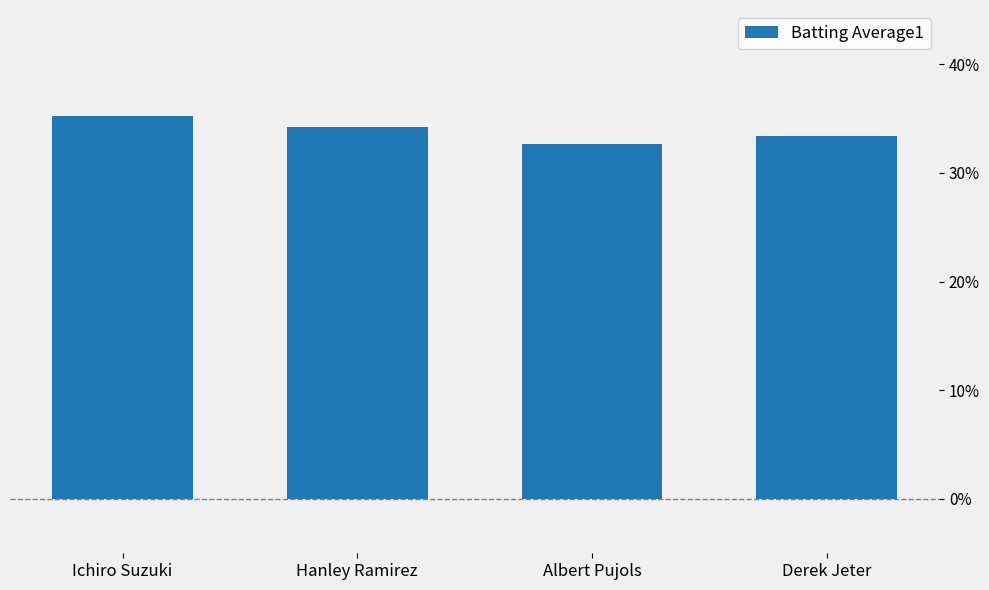

What is the maximum value shown in the chart?

0.4